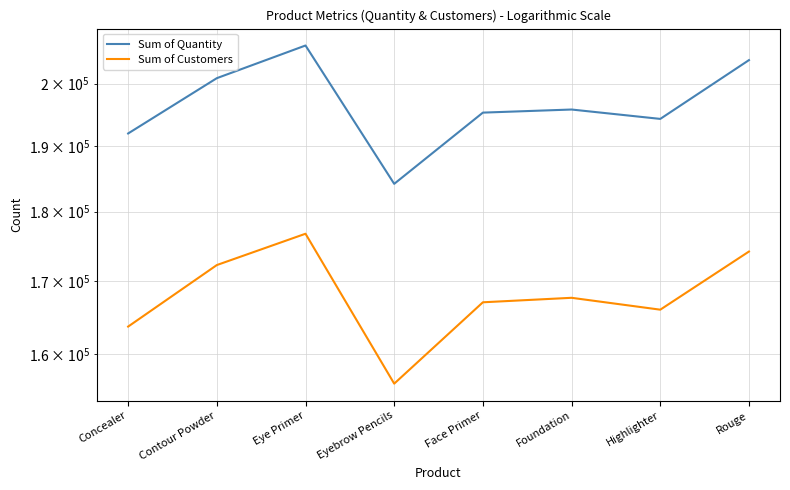

True or false: Sum of Customers and Sum of Quantity cross at least once.

False